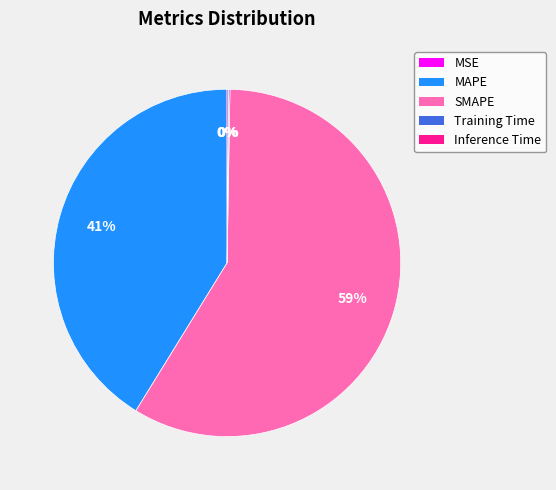

Is it true that MAPE is 55% of the pie?

False